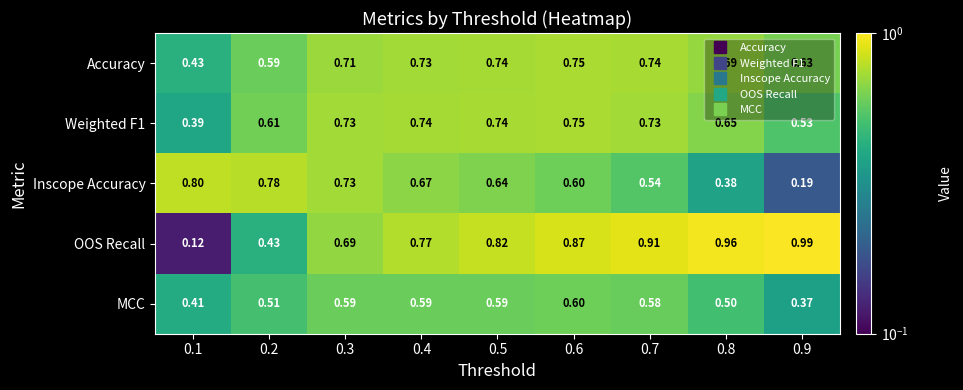

Which series changed the most between 0.6 and 0.9?

Inscope Accuracy